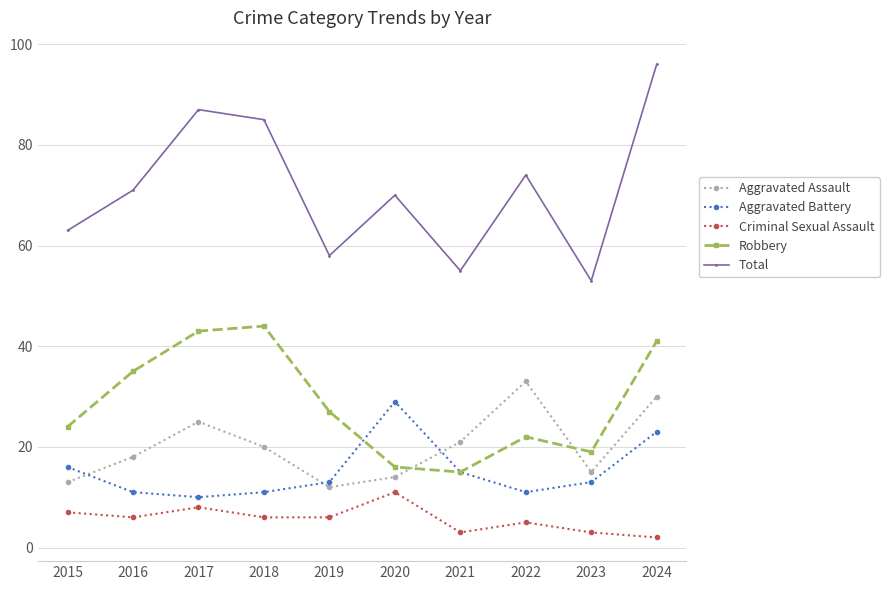

Rank the categories by Total value from lowest to highest.

2023, 2021, 2019, 2015, 2020, 2016, 2022, 2018, 2017, 2024